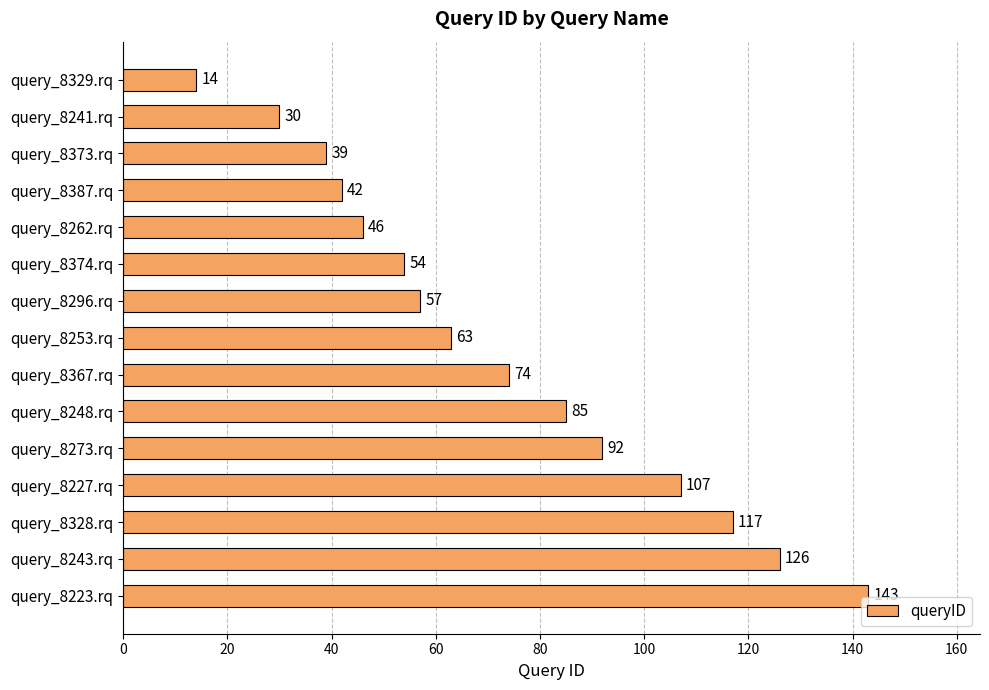

Approximately how many times larger is the value at query_8387.rq compared to query_8243.rq?

0.3